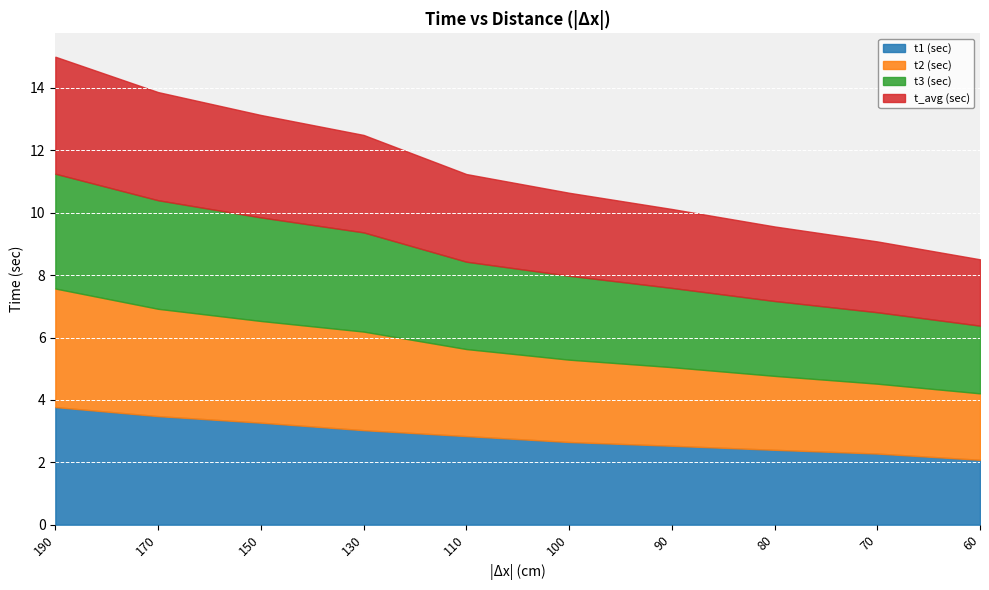

Reading right to left, transcribe all the data shown in this chart.

t1 (sec): 60=2.1	70=2.3	80=2.4	90=2.5	100=2.6	110=2.8	130=3.0	150=3.3	170=3.5	190=3.8
t2 (sec): 60=2.1	70=2.2	80=2.4	90=2.5	100=2.6	110=2.8	130=3.2	150=3.3	170=3.4	190=3.8
t3 (sec): 60=2.2	70=2.3	80=2.4	90=2.5	100=2.7	110=2.8	130=3.2	150=3.3	170=3.5	190=3.7
t_avg (sec): 60=2.1	70=2.3	80=2.4	90=2.5	100=2.7	110=2.8	130=3.1	150=3.3	170=3.5	190=3.8